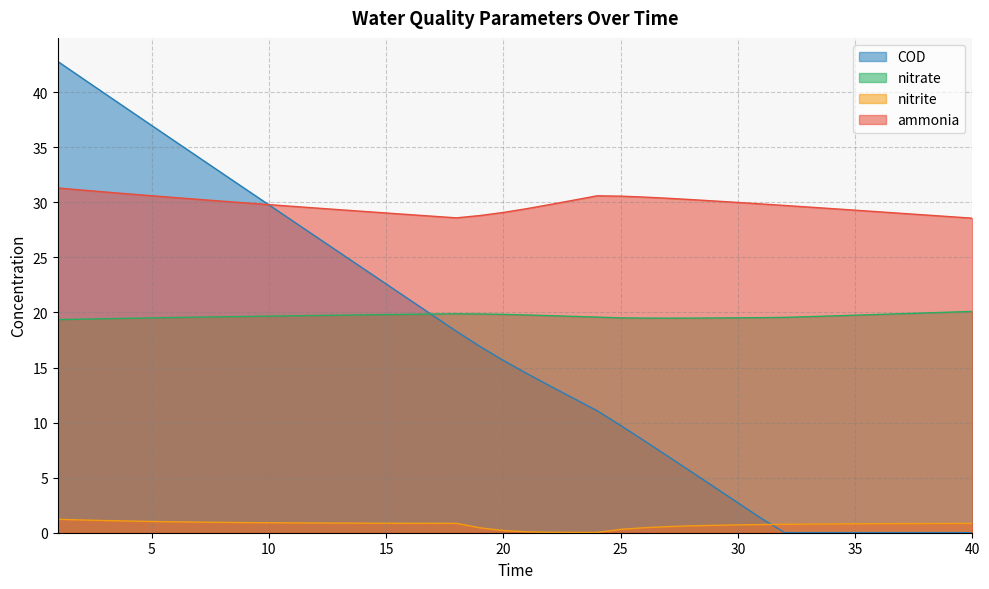

The value of ammonia at 19 is 48.2. True or false?

False